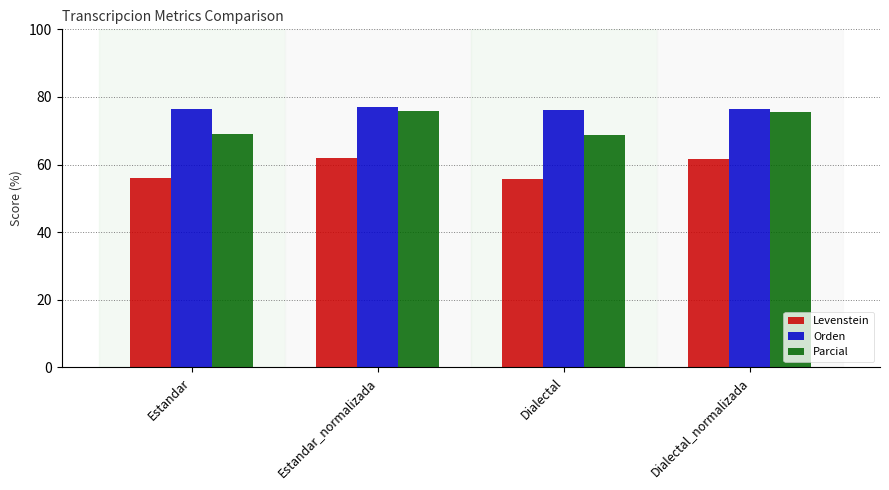

True or false: Levenstein has a value of 56.1 at Estandar.

True